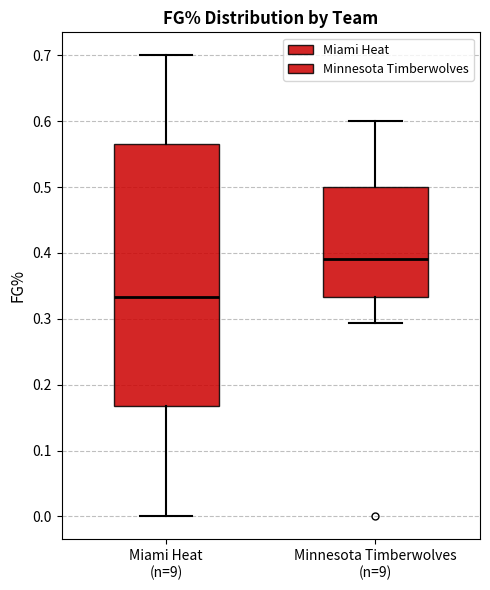

Which box's median line is the highest?

Minnesota Timberwolves (n=9)